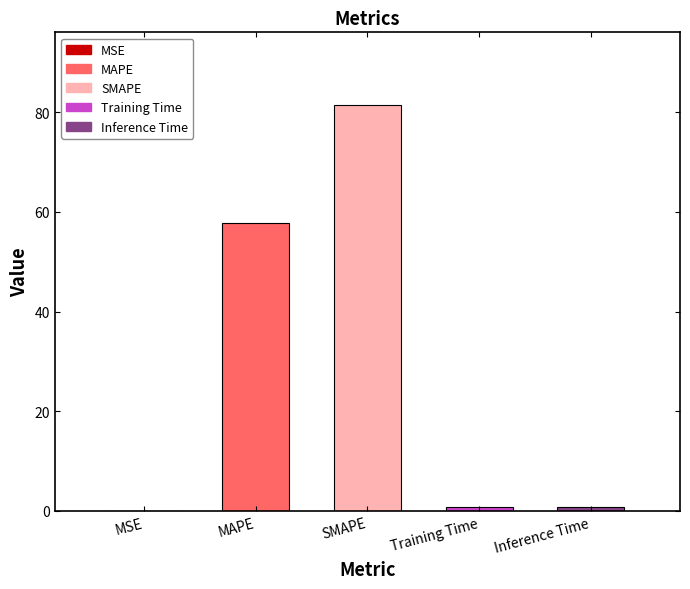

What is the smallest value displayed?

0.1